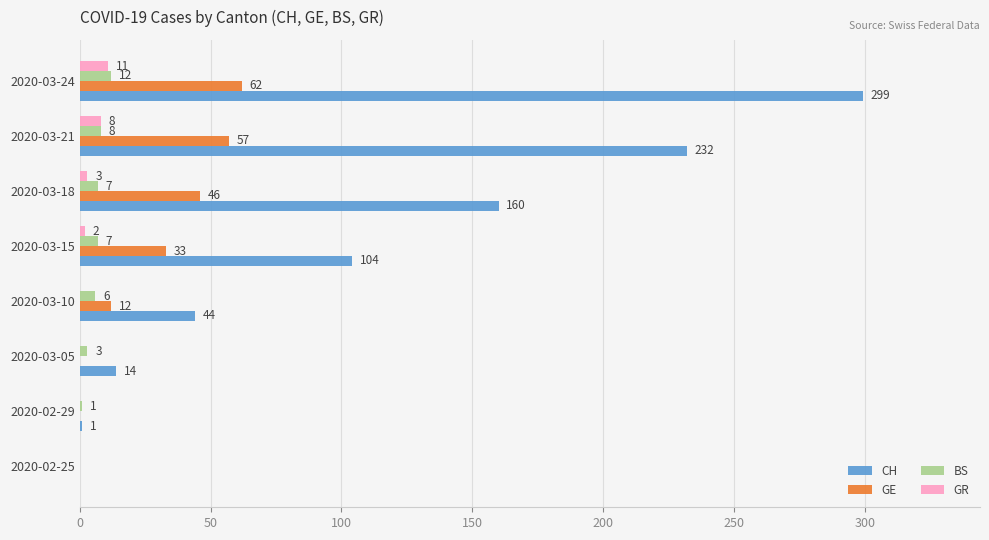

Count the number of categories in the chart.

8